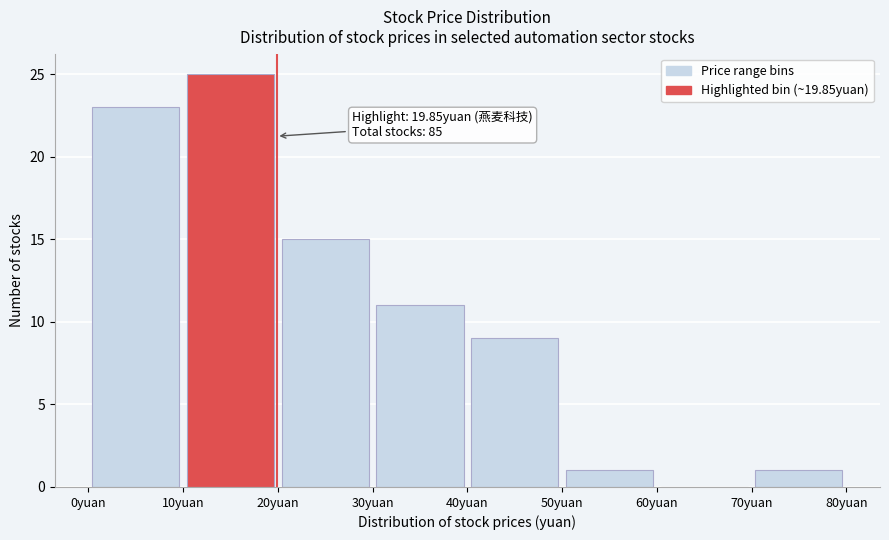

Over which range of the x-axis is the bar tallest?

10 to 20